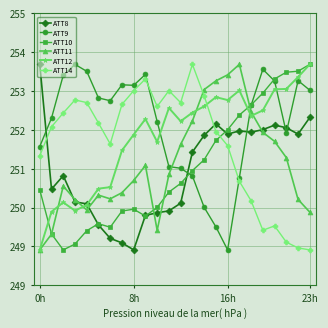

Is this an area chart (filled region under the line)?

No